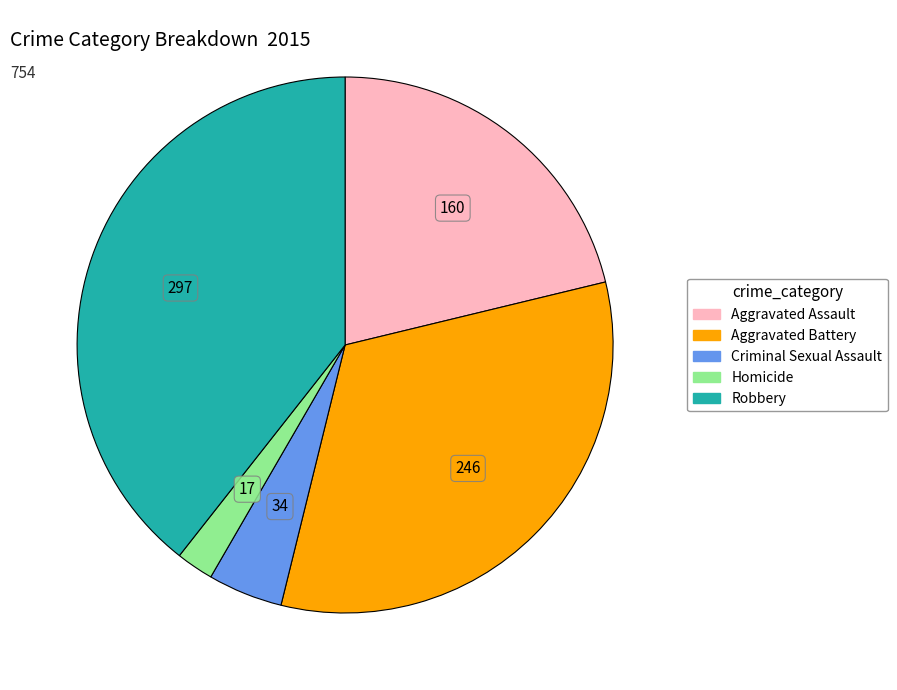

Which slice is the largest?

Robbery